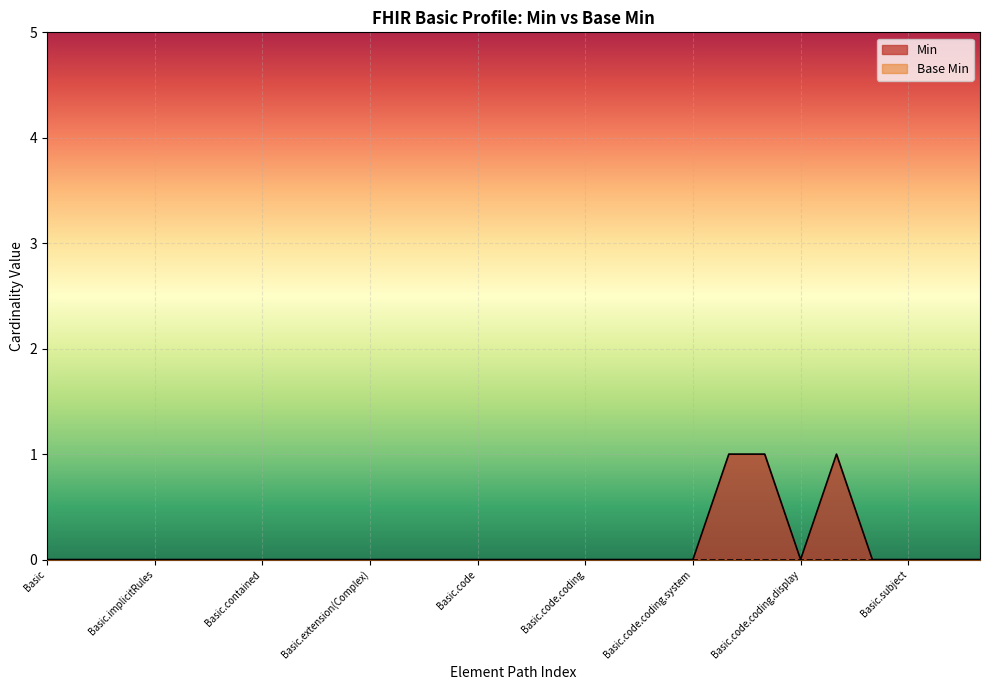

True or false: Min has a value of -1 at Basic.extension(Complex).

False